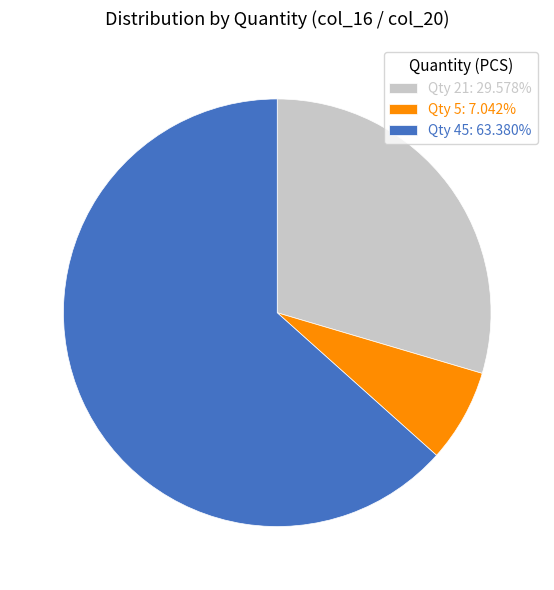

Is there any slice that represents more than half of the pie?

Yes